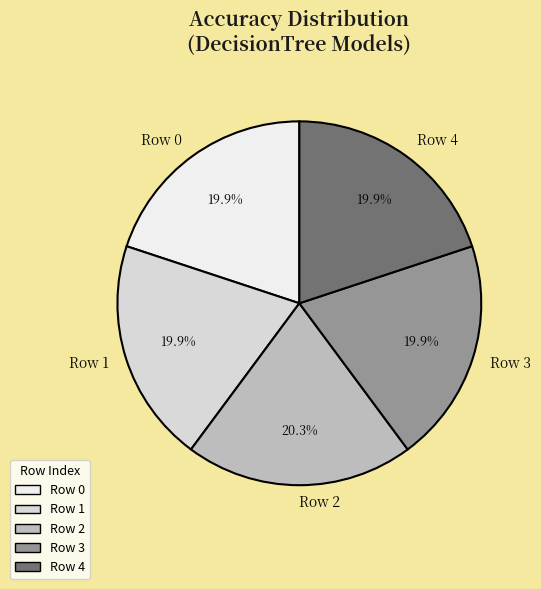

Do Row 4 and Row 1 together represent more than half of the pie?

No